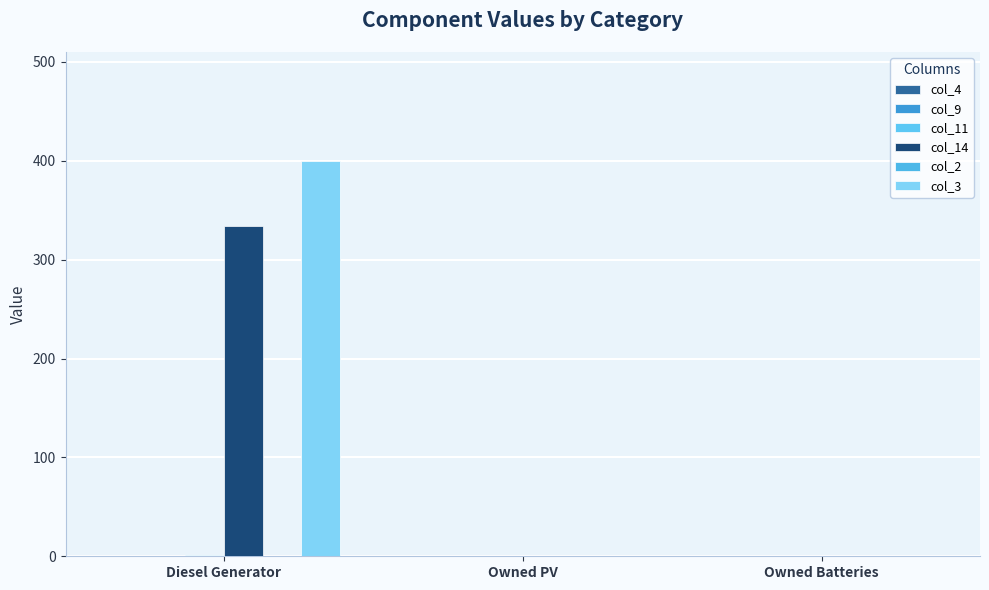

Count the number of data series in this chart.

3